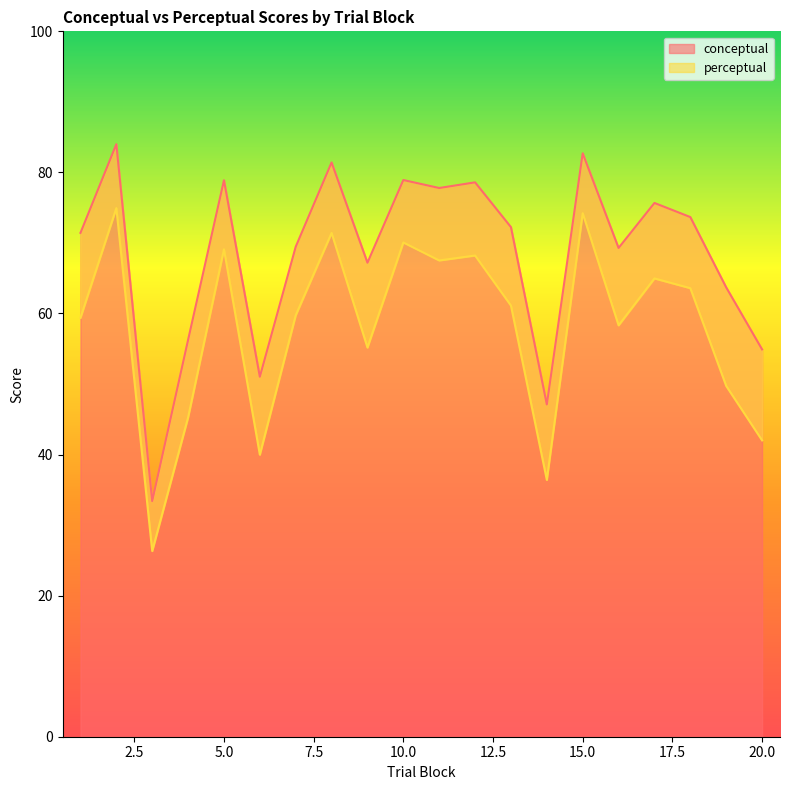

The value of conceptual at 6 is 87.2. True or false?

False